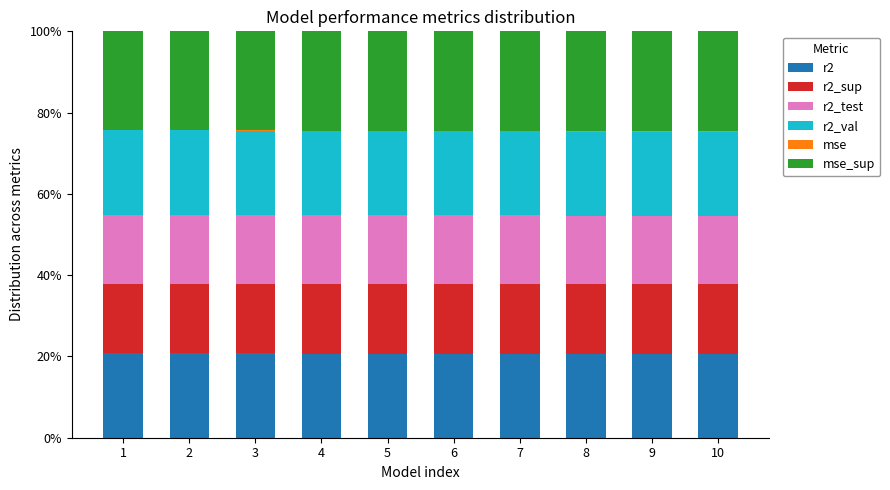

What is the difference between the mse_sup values at 4 and 9?

0.1